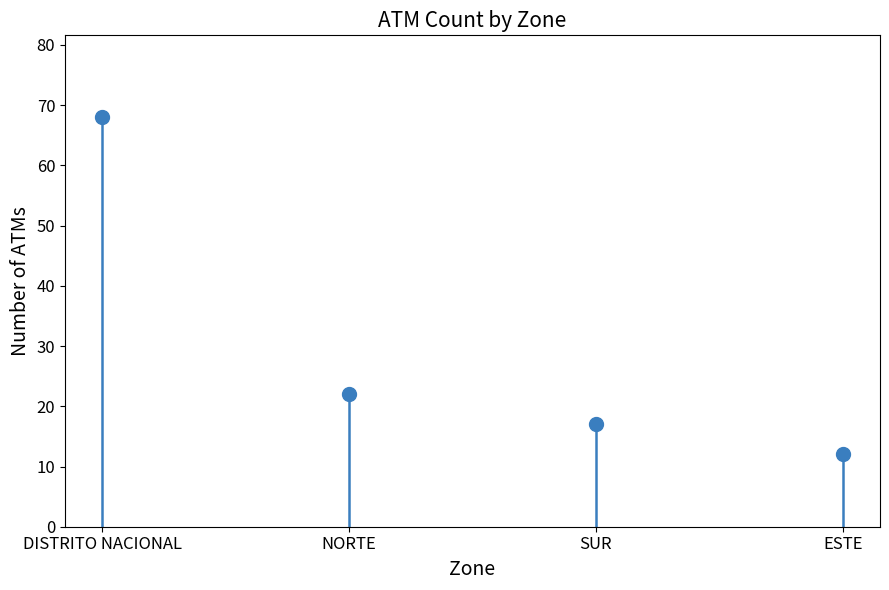

What is the maximum value shown in the chart?

68